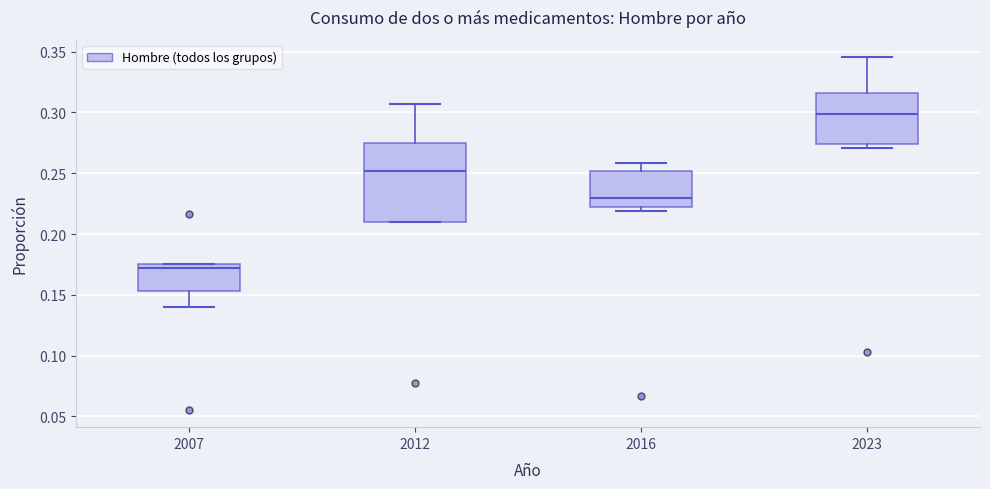

Which box has the highest median line?

2023